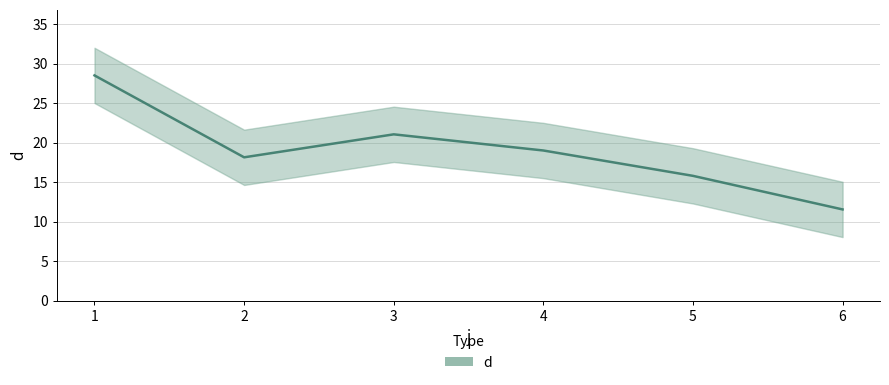

What is the sum of all values?

114.0